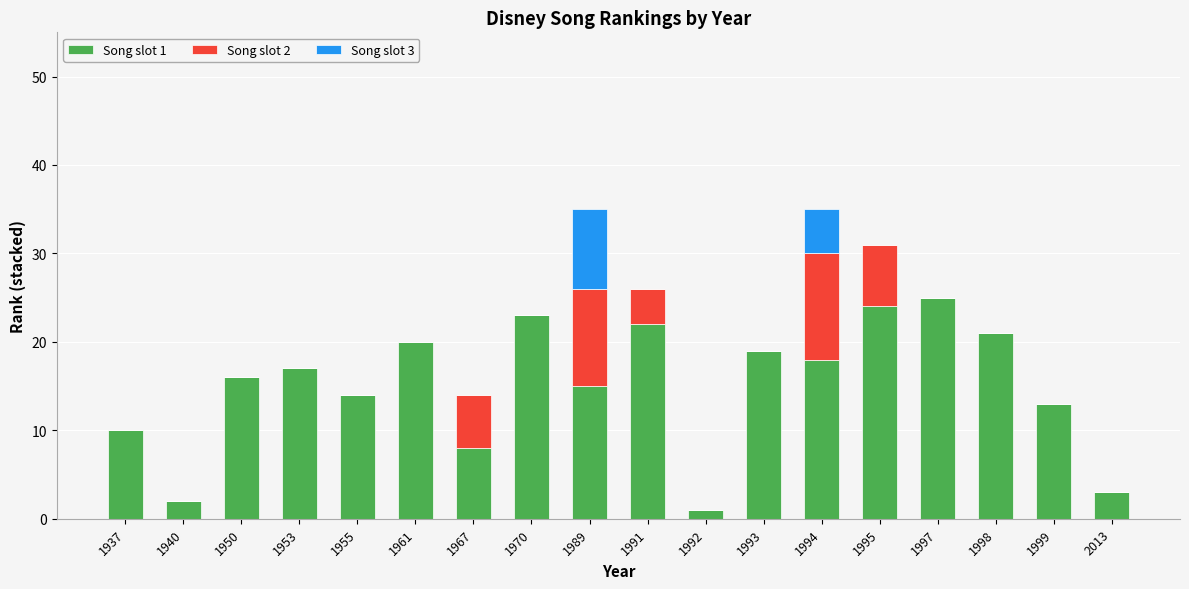

What is the total value across all series at 1994?

35